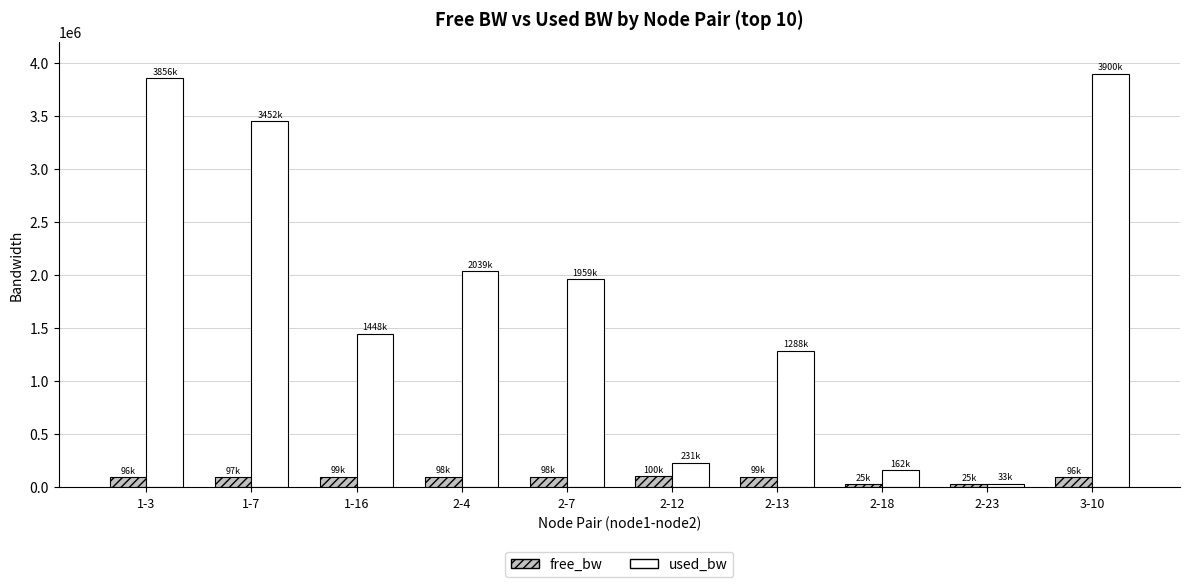

What position from the left is 2-4?

4